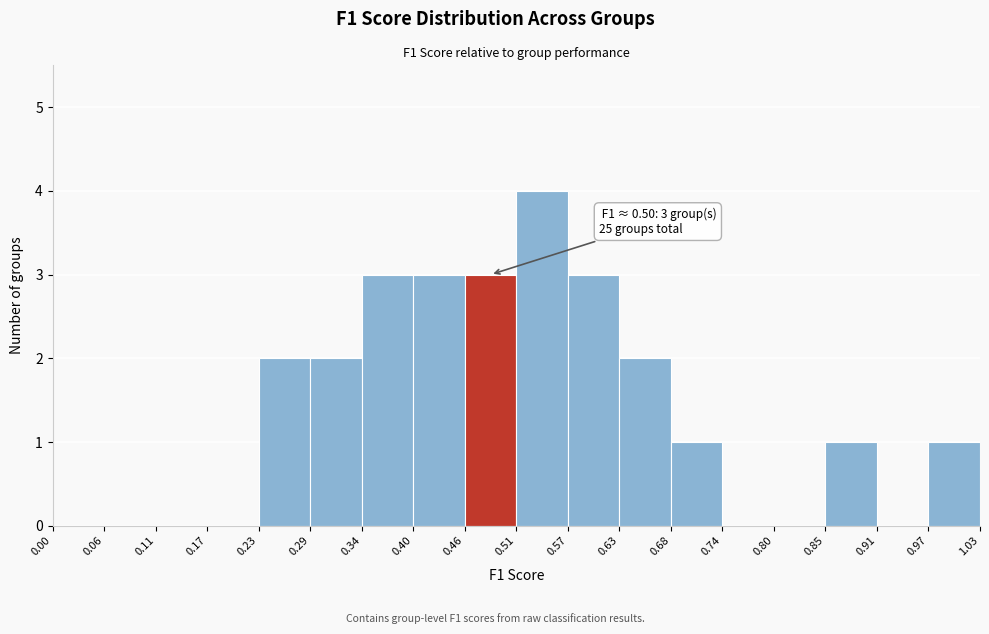

Over which range of the x-axis is the bar tallest?

0.51 to 0.57